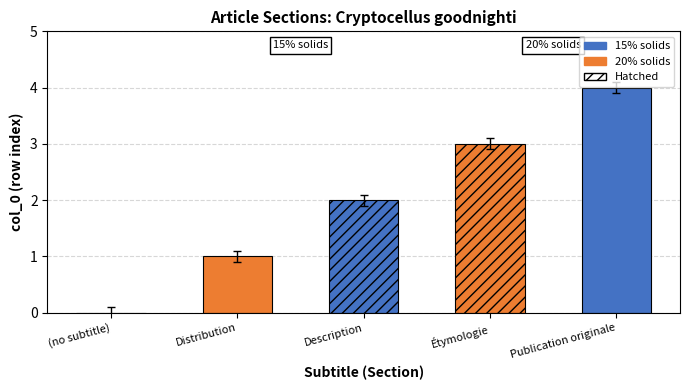

Read the value at Étymologie.

3